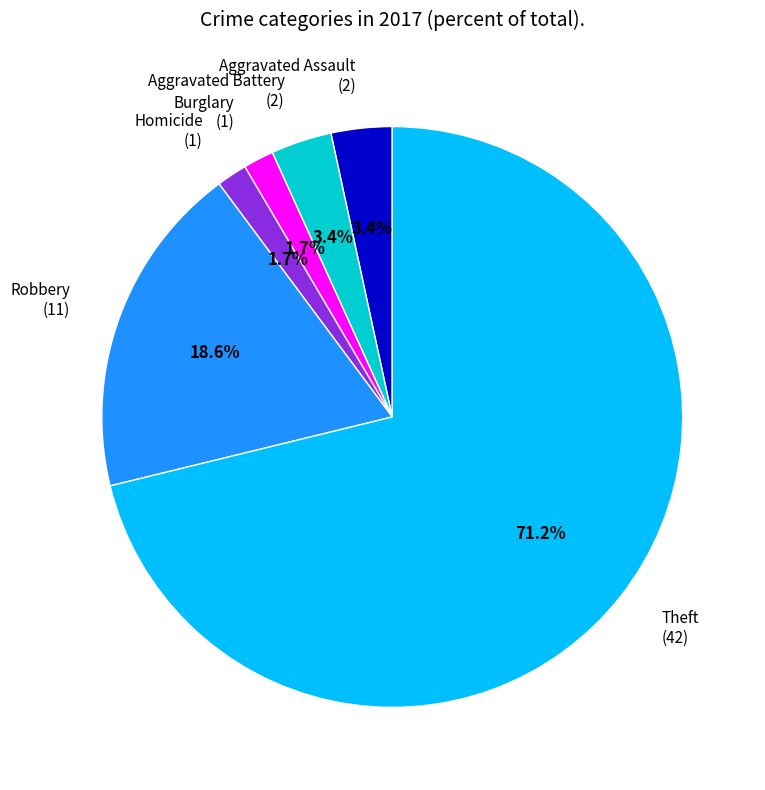

Which has a higher value, Aggravated Battery (2) or Burglary (1)?

Aggravated Battery (2)